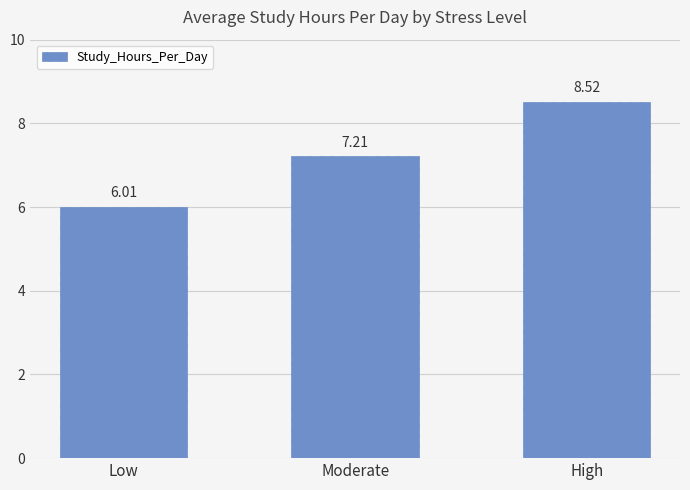

What is the greatest value displayed?

8.5